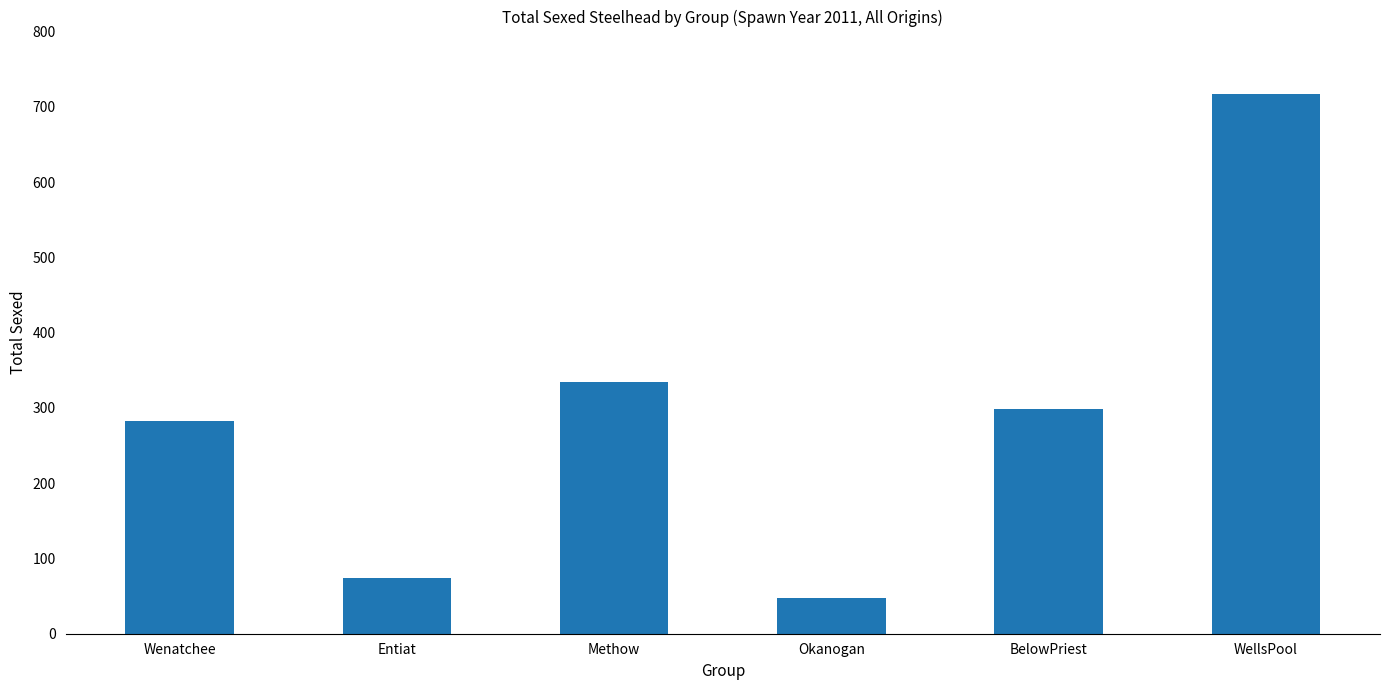

What is the difference between the maximum and minimum values?

670